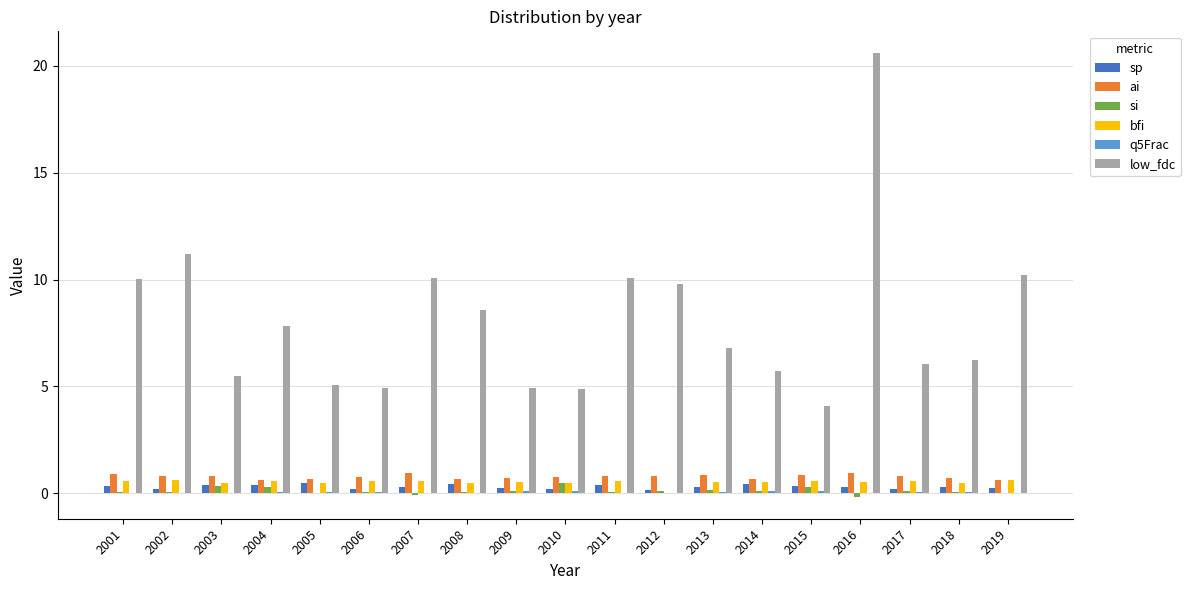

How many series are shown in this chart?

6